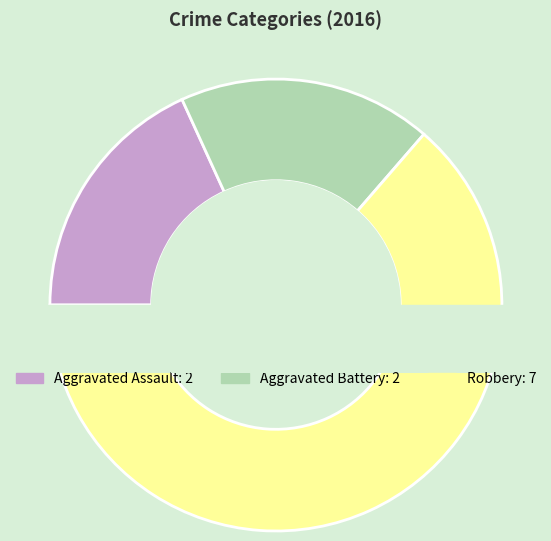

True or false: Aggravated Battery accounts for 3% of the total.

False